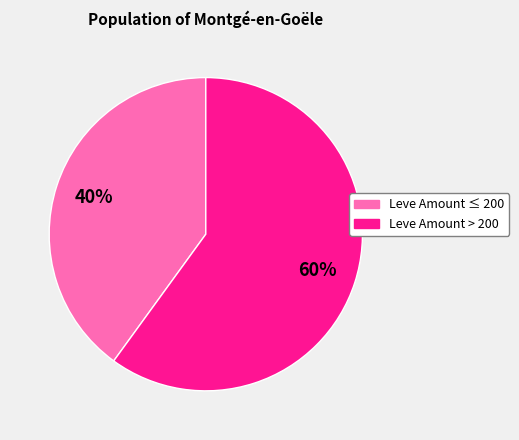

Is there a majority slice in this chart?

Yes